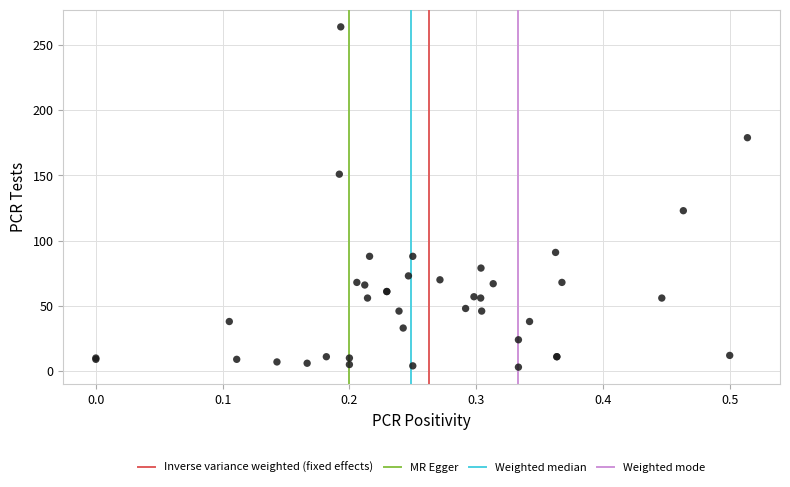

What Y value in the scatter plot is closest to 133?

123